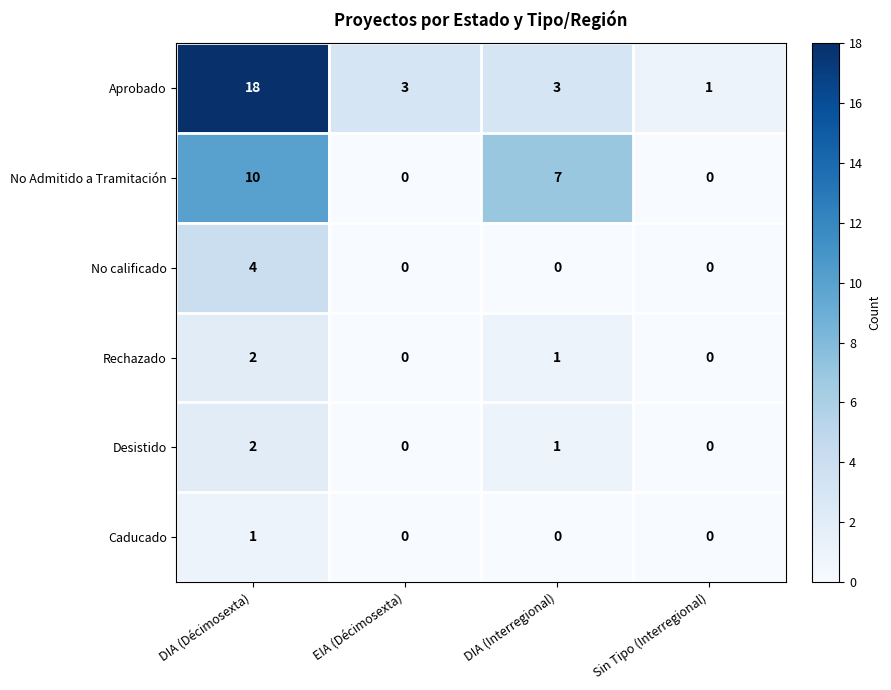

The value of No Admitido a Tramitación at DIA (Décimosexta) is 6. True or false?

False